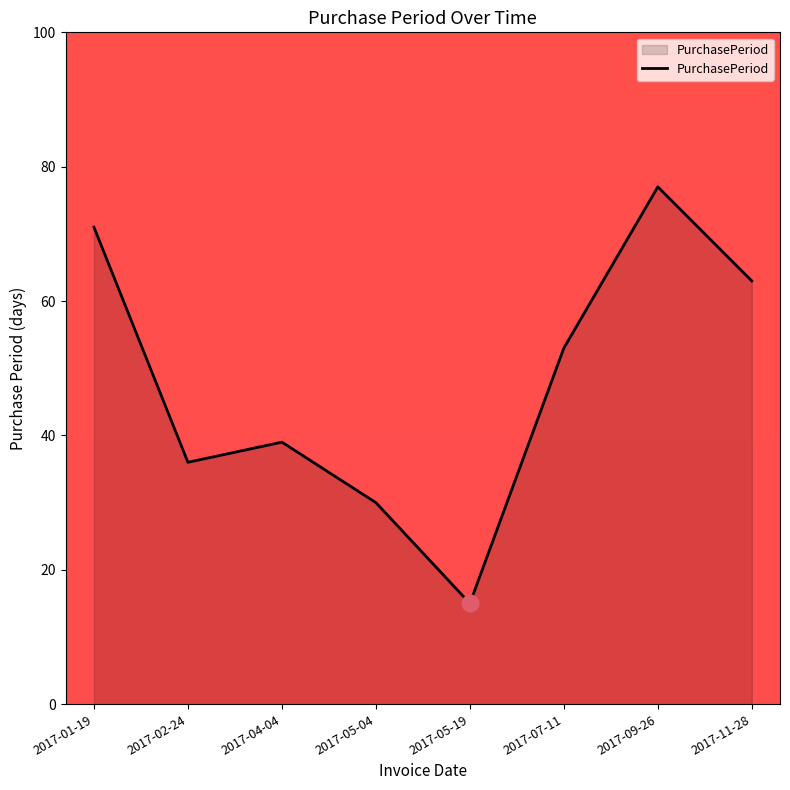

Reading right to left, extract all data points from this chart.

63	77	53	15	30	39	36	71